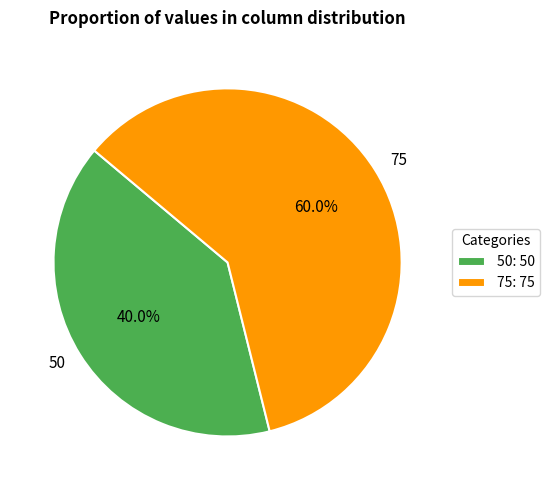

To the nearest percent, what percentage of the pie is 50?

40%